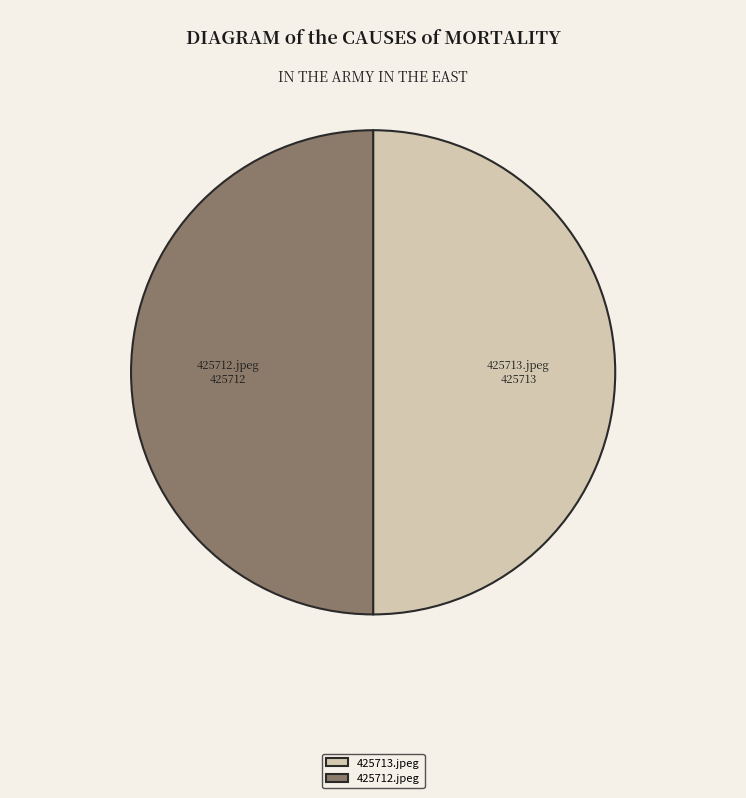

To the nearest percent, what is the combined percentage of 425712.jpeg and 425713.jpeg?

100%